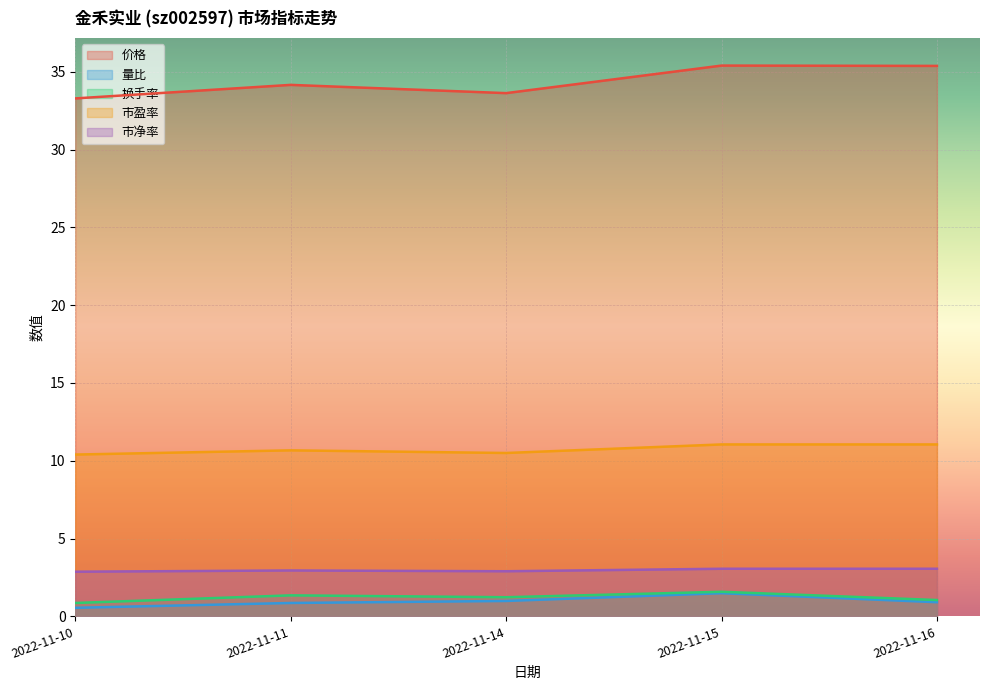

How many interior local valleys does the 换手率 series have?

1